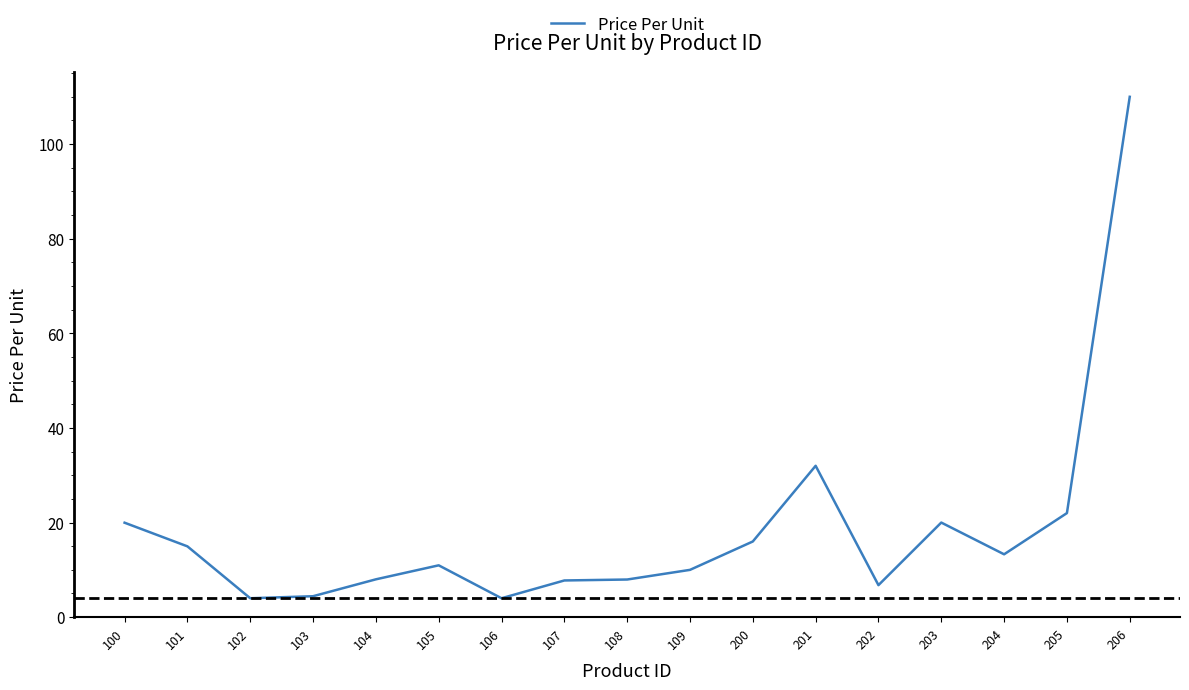

What is the change in value from 105 to 106?

-7.0